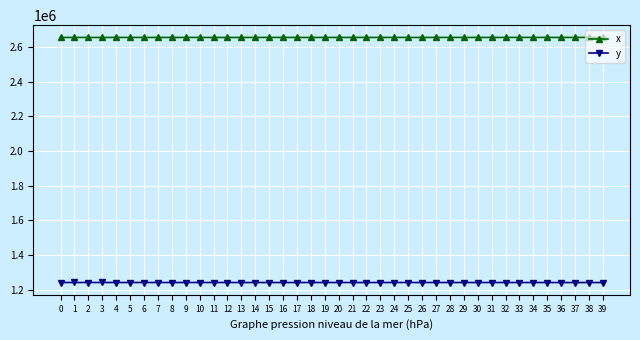

The value of y at 8 is 1240640.2. True or false?

True